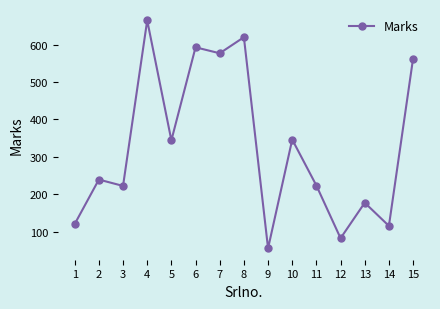

True or false: the data has more than 1 interior local peaks.

True